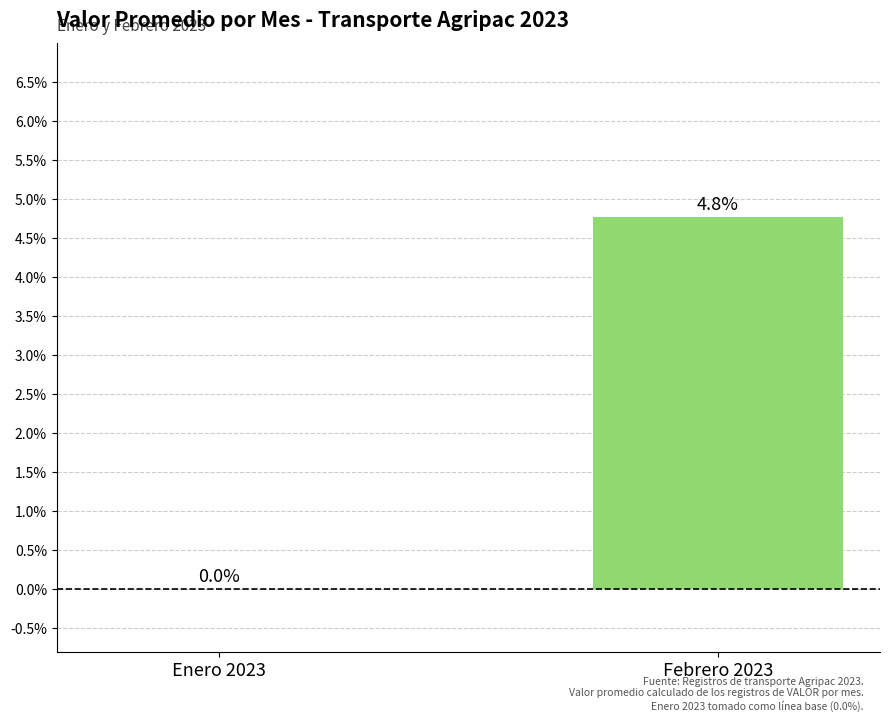

True or false: the data shows 8.5 at Febrero 2023.

False